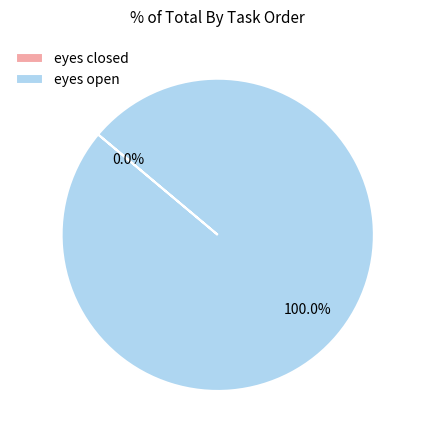

Between eyes open and eyes closed, which is larger?

eyes open